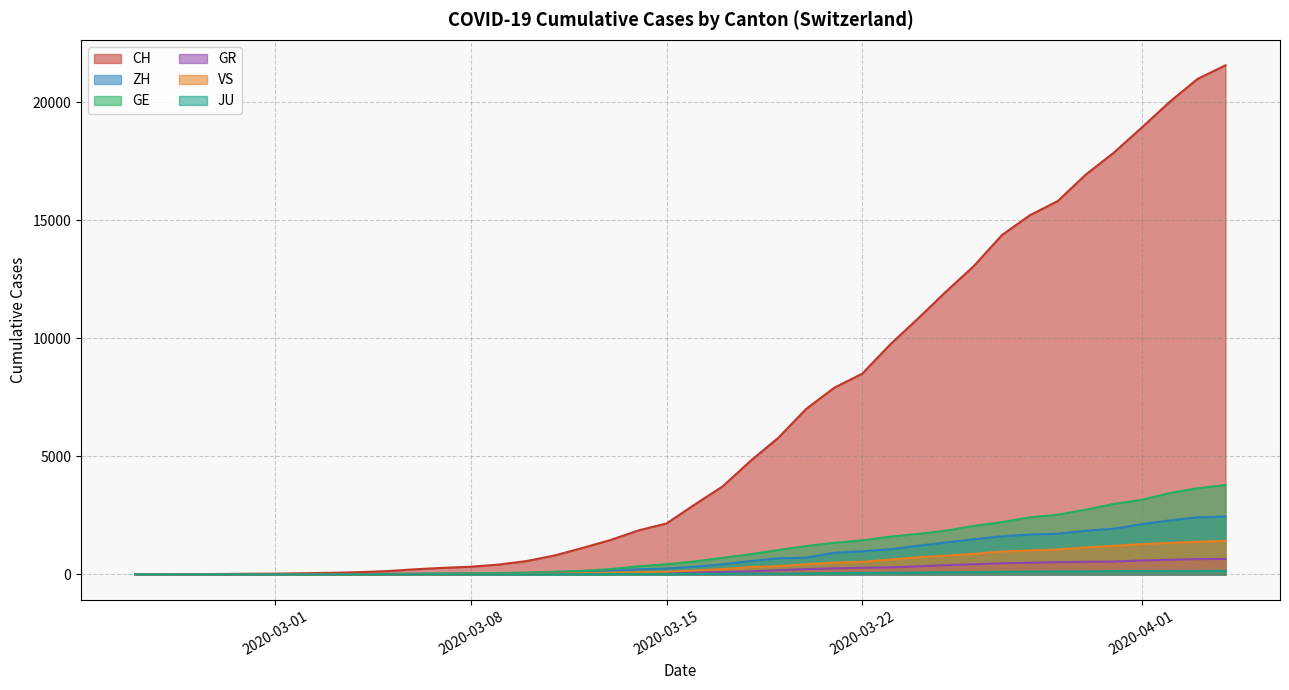

How many intersections are there between VS and GR?

1